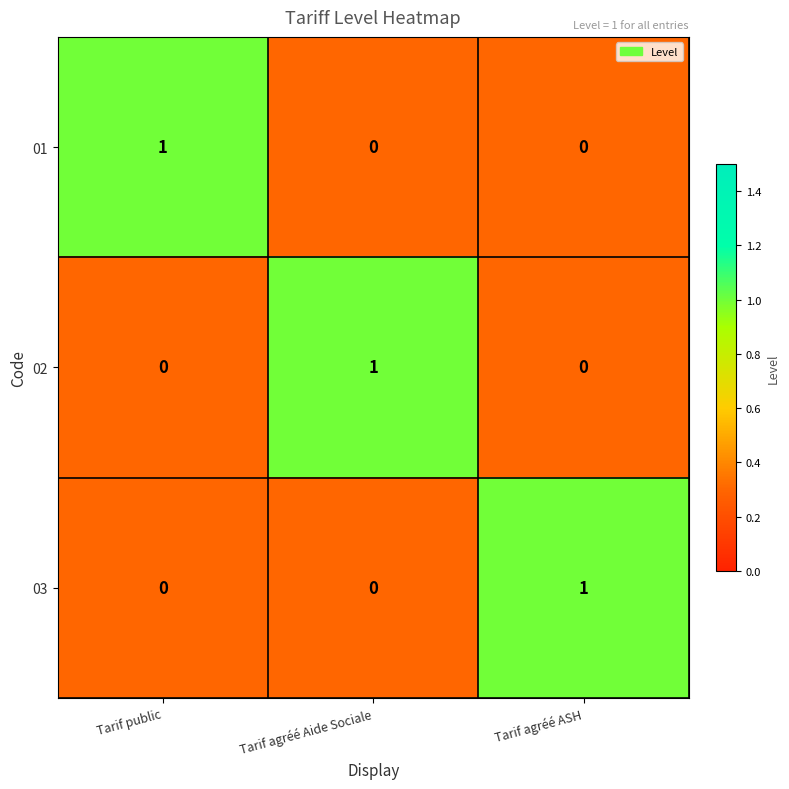

What is the total value across all series at Tarif public?

1